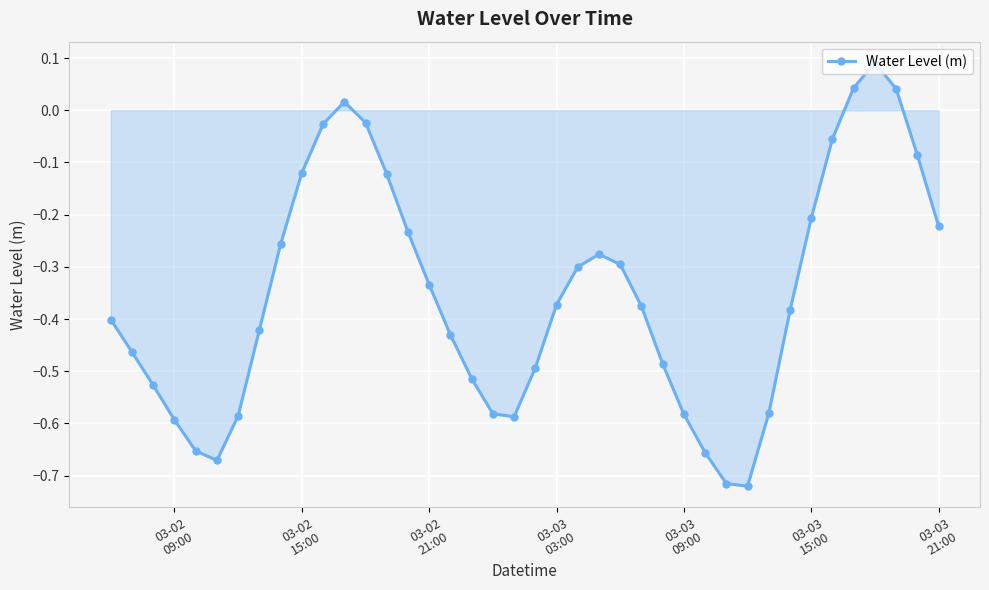

How many points are lower than both their immediate neighbors (excluding endpoints)?

3